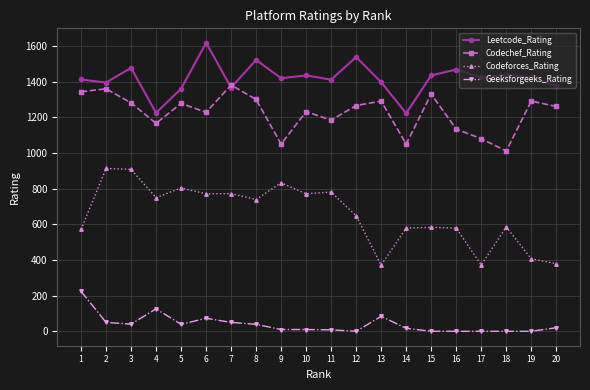

Where does the Geeksforgeeks_Rating series first go above 20?

1